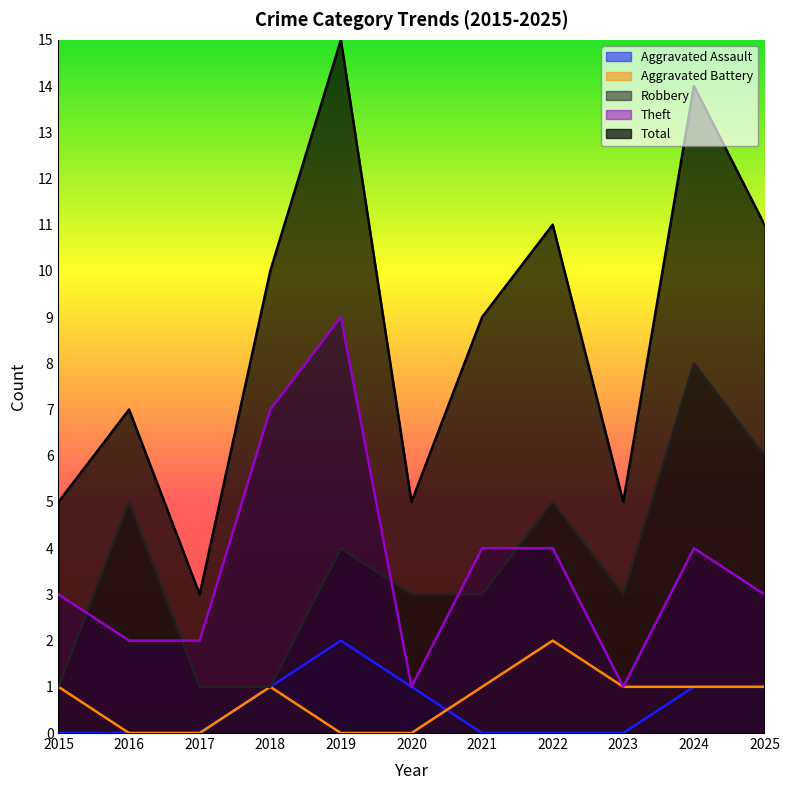

What is the sum of all Aggravated Battery values?

8